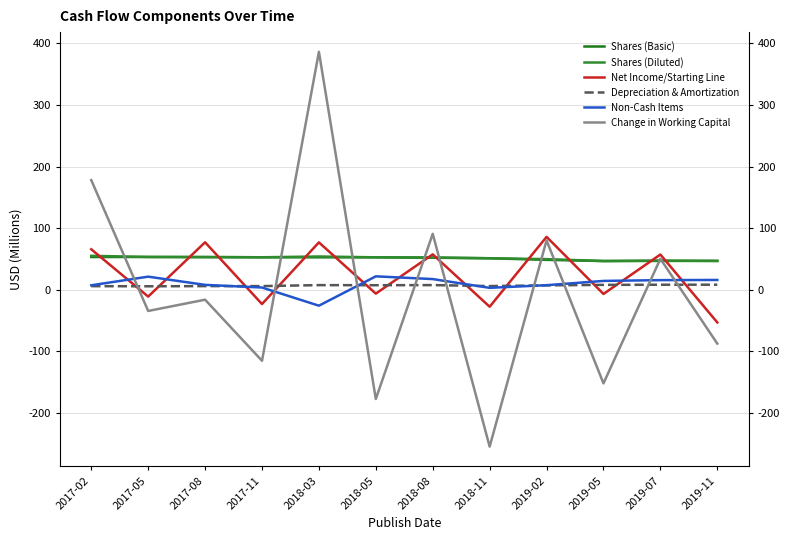

Where do Shares (Diluted) and Net Income/Starting Line first cross each other?

2017-02 and 2017-05